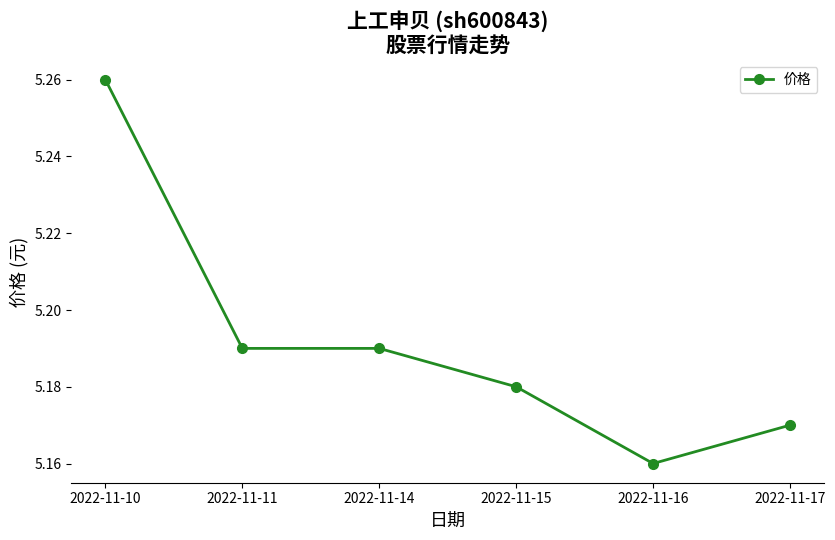

How many values are between 5 and 6?

6